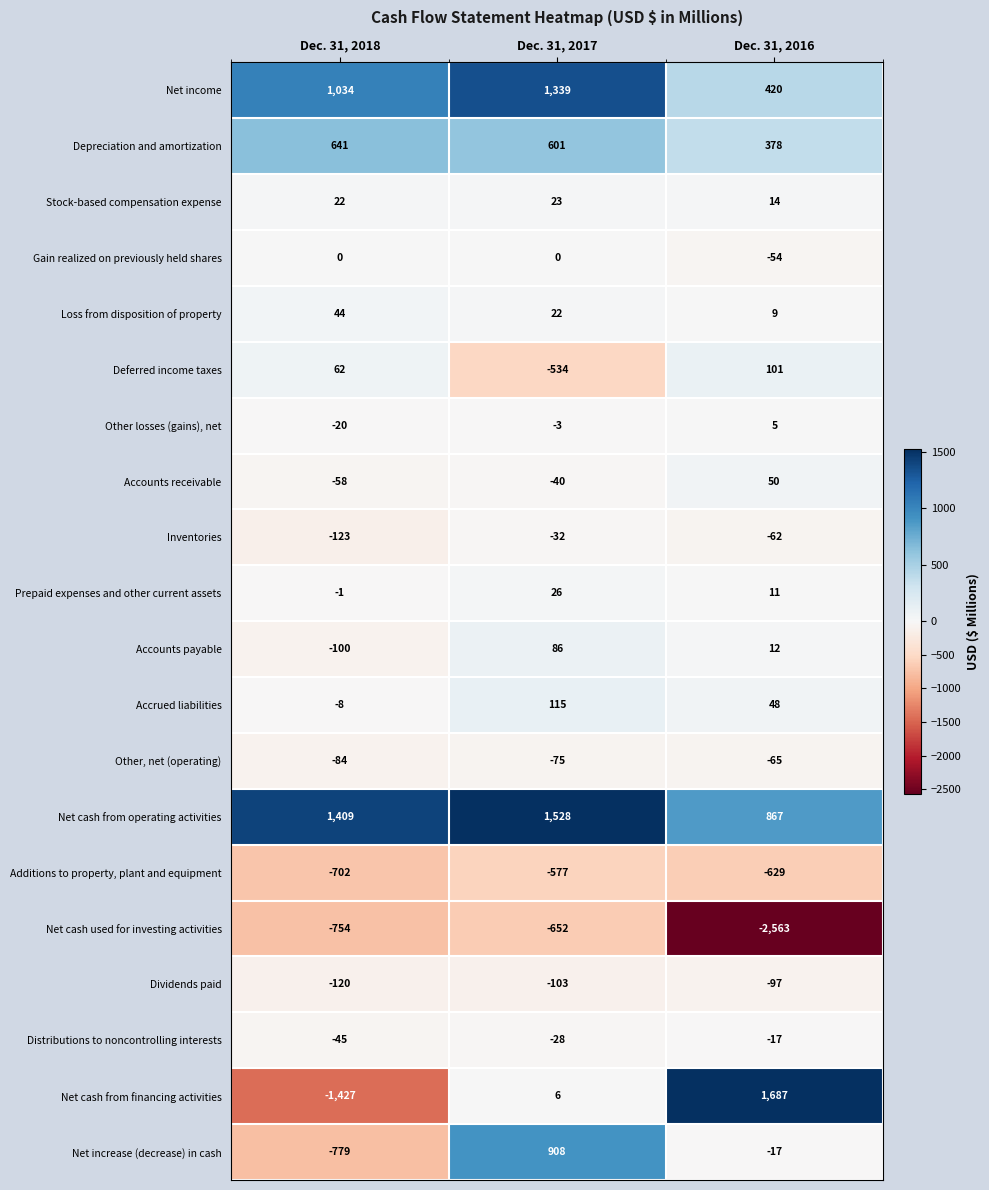

What is the highest value of the Depreciation and amortization series?

641